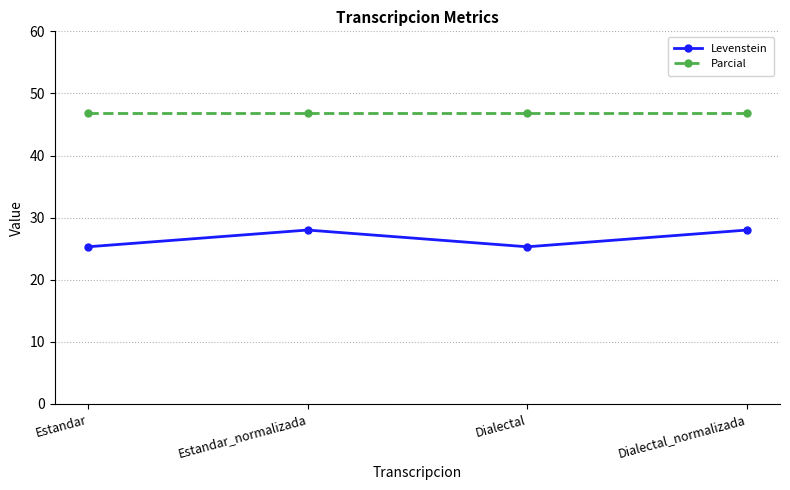

List the series in order of their peak value, highest first.

Parcial, Levenstein